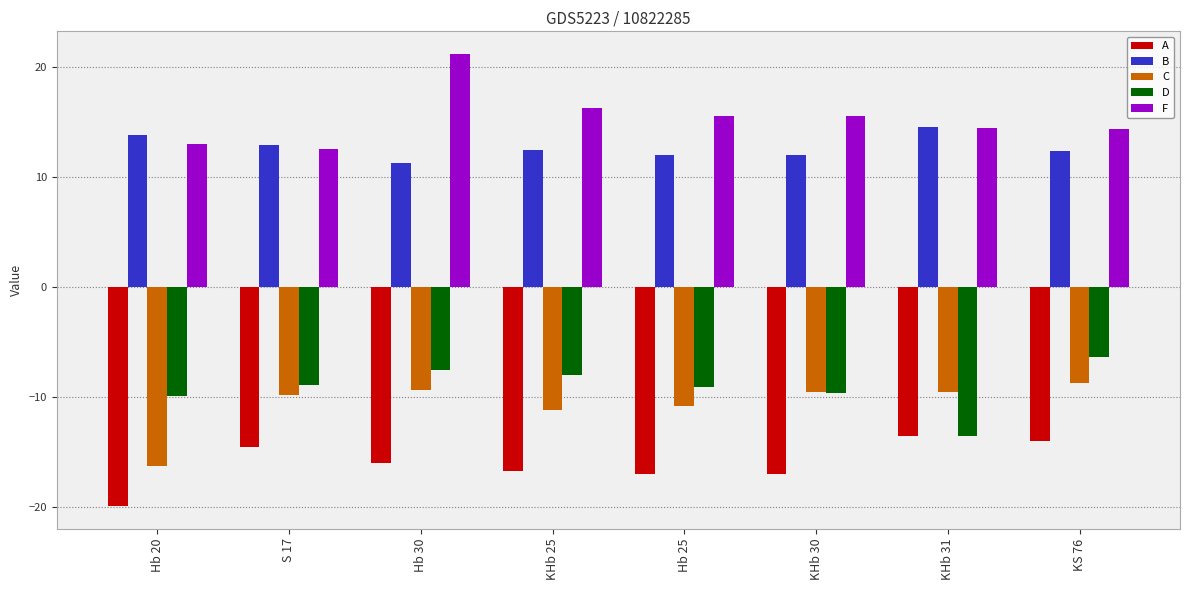

What position from the right is Hb 20?

8